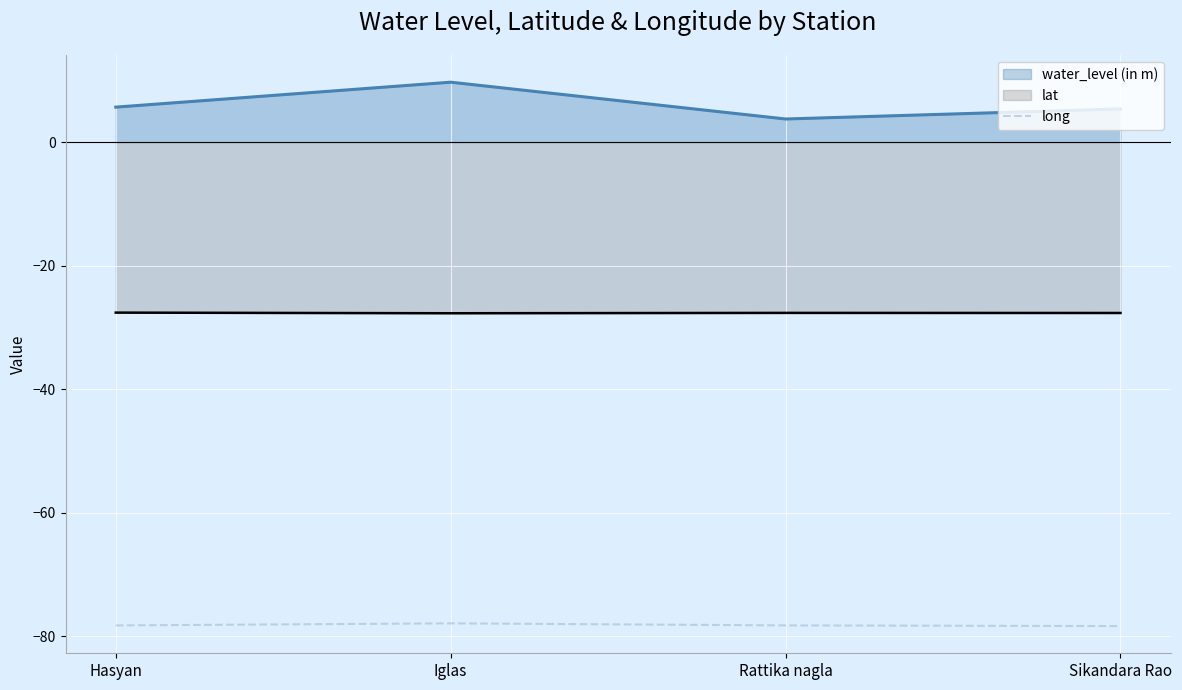

The long series shows -78.4 at Sikandara Rao. True or false?

True